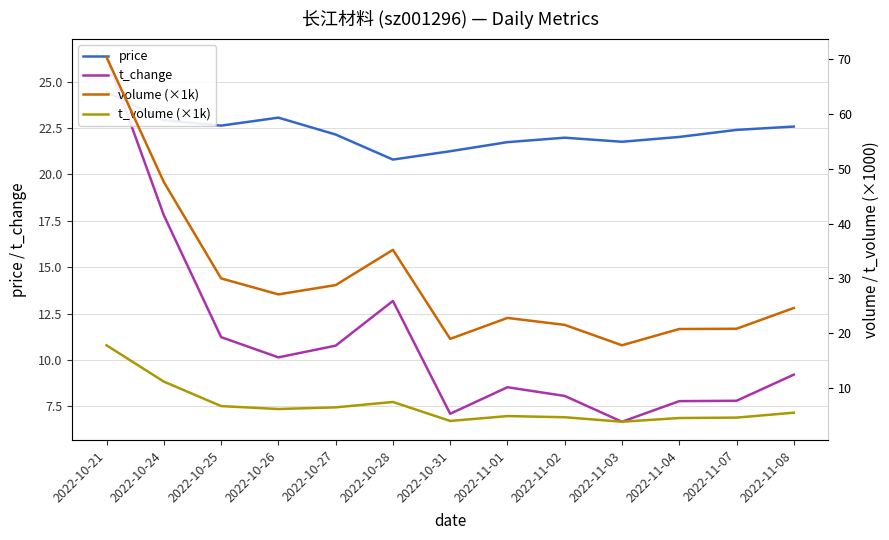

True or false: price and t_change cross at least once.

True